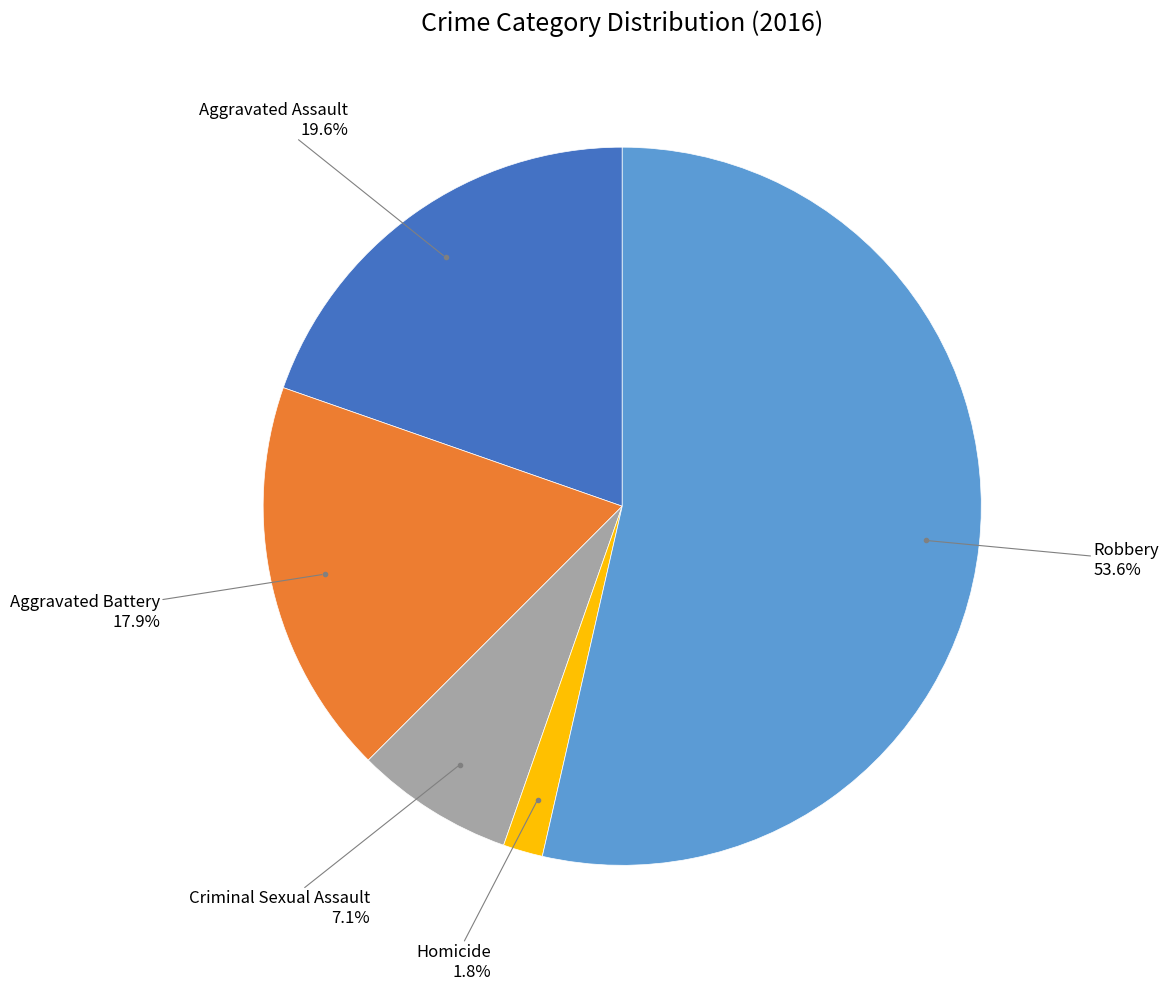

Is there a majority slice in this chart?

Yes